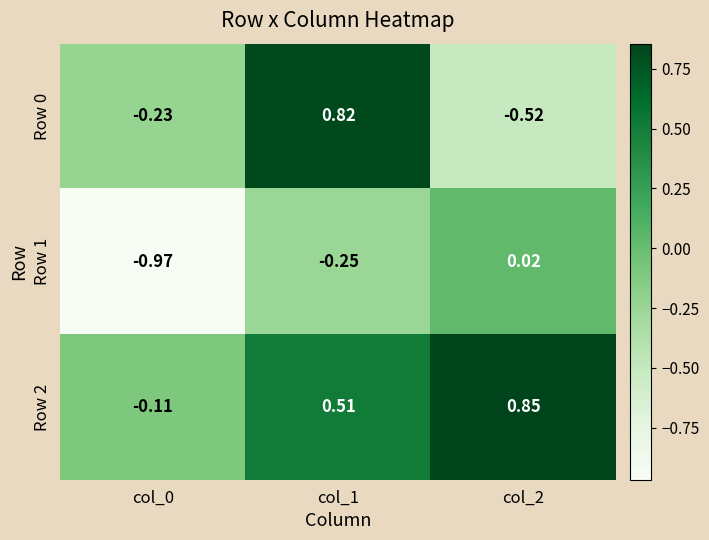

Is the value of Row 1 at col_0 greater than the value of Row 0 at col_2?

No